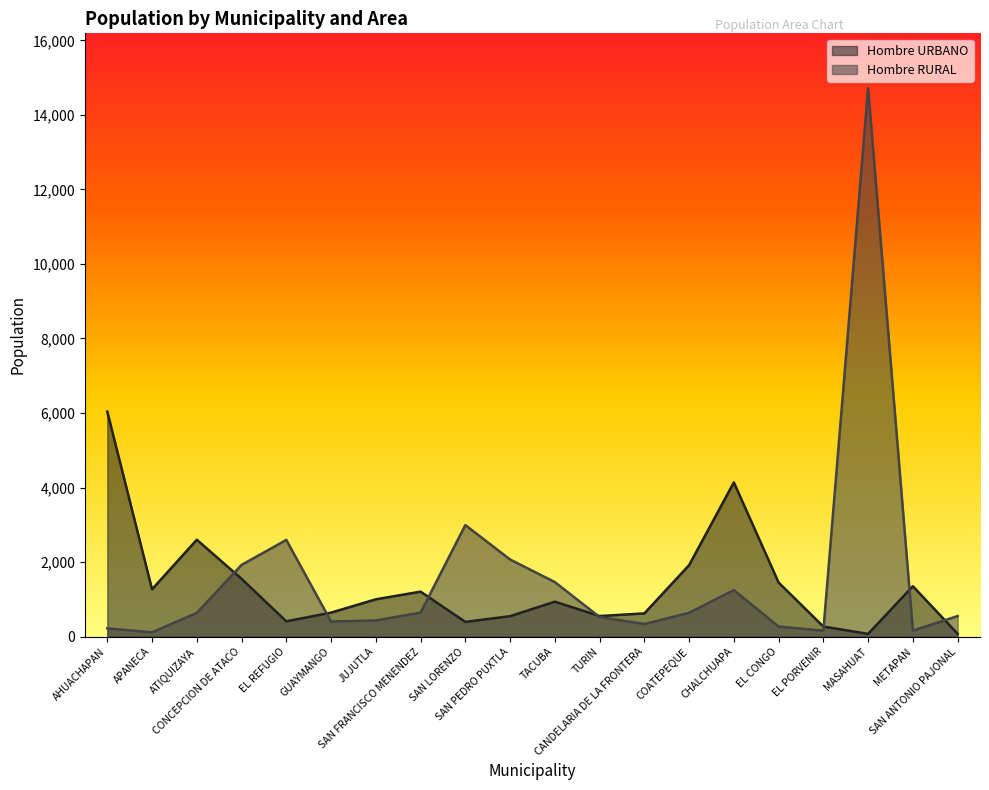

Reading left to right, what are all the values shown in this chart?

Hombre URBANO: AHUACHAPAN=6038	APANECA=1269	ATIQUIZAYA=2600	CONCEPCION DE ATACO=1551	EL REFUGIO=410	GUAYMANGO=644	JUJUTLA=1001	SAN FRANCISCO MENENDEZ=1207	SAN LORENZO=395	SAN PEDRO PUXTLA=548	TACUBA=938	TURIN=552	CANDELARIA DE LA FRONTERA=623	COATEPEQUE=1917	CHALCHUAPA=4139	EL CONGO=1451	EL PORVENIR=270	MASAHUAT=73	METAPAN=1352	SAN ANTONIO PAJONAL=77
Hombre RURAL: AHUACHAPAN=221	APANECA=116	ATIQUIZAYA=636	CONCEPCION DE ATACO=1924	EL REFUGIO=2595	GUAYMANGO=404	JUJUTLA=435	SAN FRANCISCO MENENDEZ=644	SAN LORENZO=2993	SAN PEDRO PUXTLA=2070	TACUBA=1463	TURIN=526	CANDELARIA DE LA FRONTERA=339	COATEPEQUE=639	CHALCHUAPA=1248	EL CONGO=270	EL PORVENIR=161	MASAHUAT=14716	METAPAN=162	SAN ANTONIO PAJONAL=552